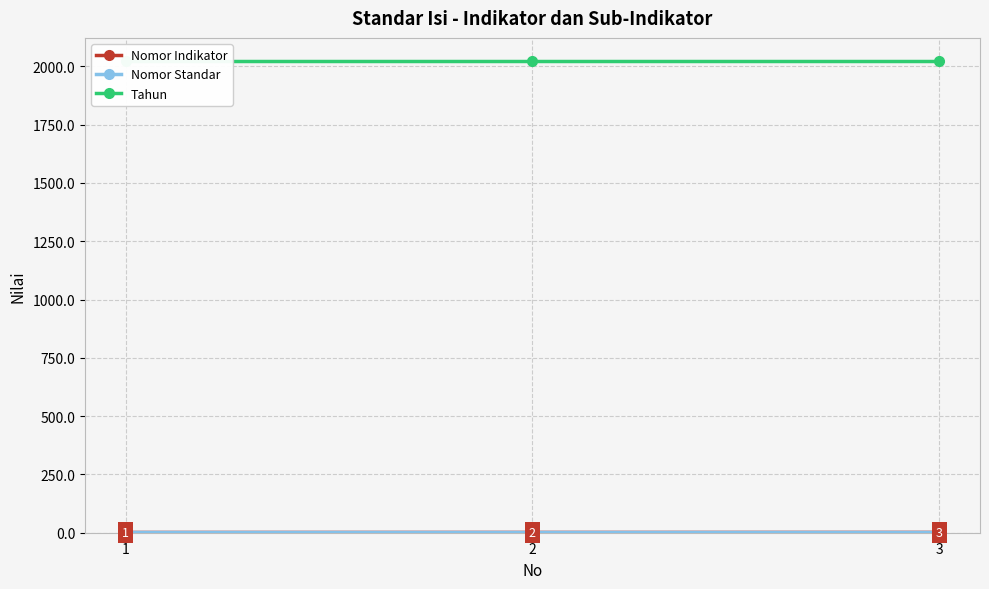

At which category is the sum across all series the highest?

3